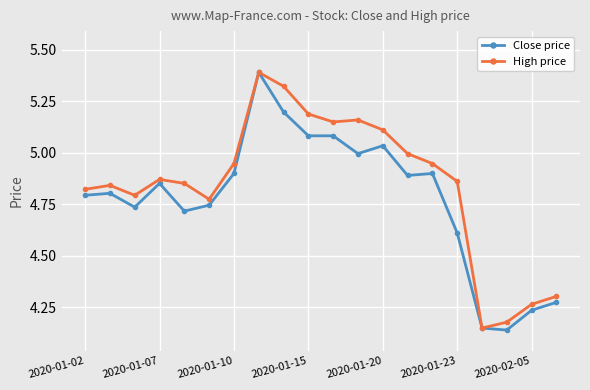

True or false: High price has more than 0 interior local peaks.

True